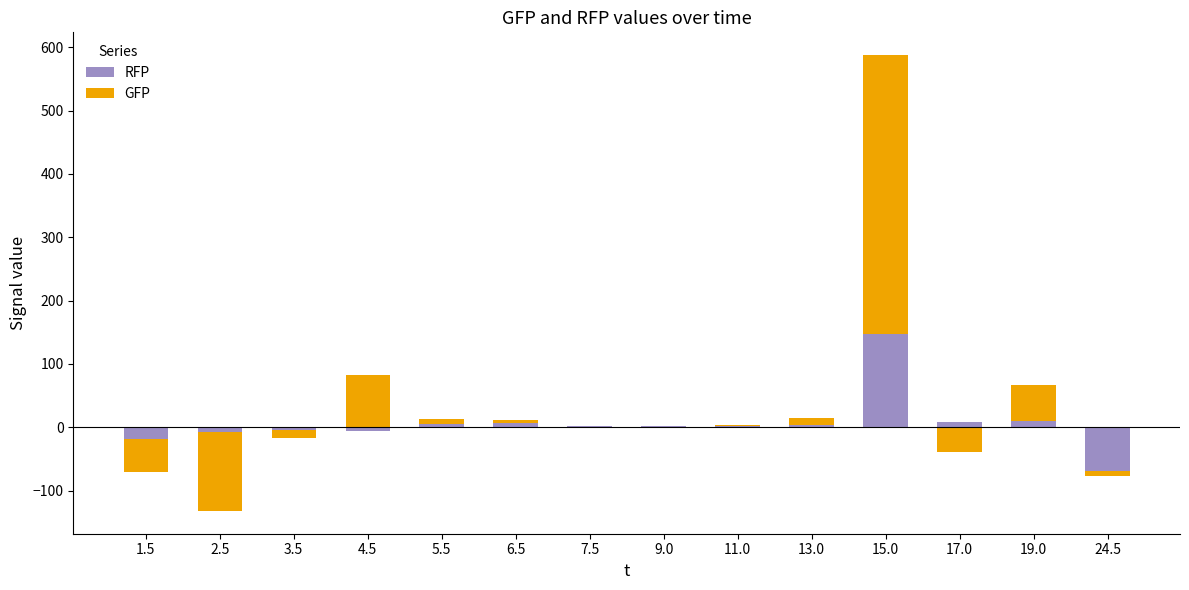

At how many categories does at least one series exceed 408?

1